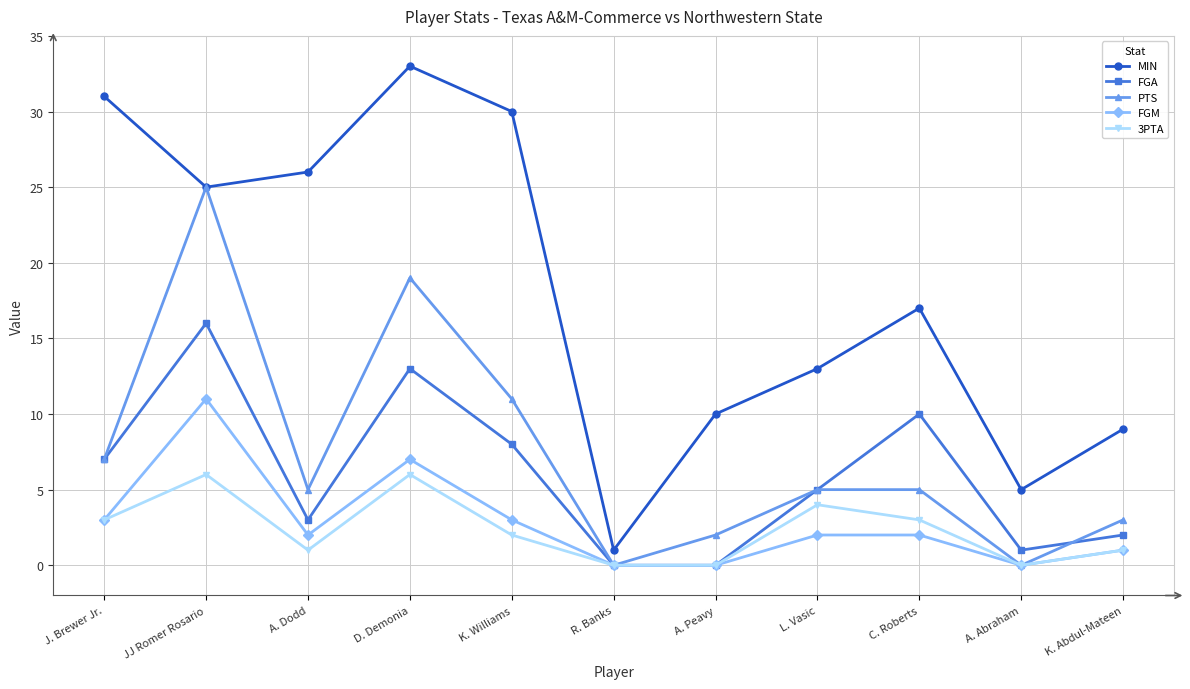

Reading left to right, what are all the values shown in this chart?

MIN: 31	25	26	33	30	1	10	13	17	5	9
FGA: 7	16	3	13	8	0	0	5	10	1	2
PTS: 7	25	5	19	11	0	2	5	5	0	3
FGM: 3	11	2	7	3	0	0	2	2	0	1
3PTA: 3	6	1	6	2	0	0	4	3	0	1